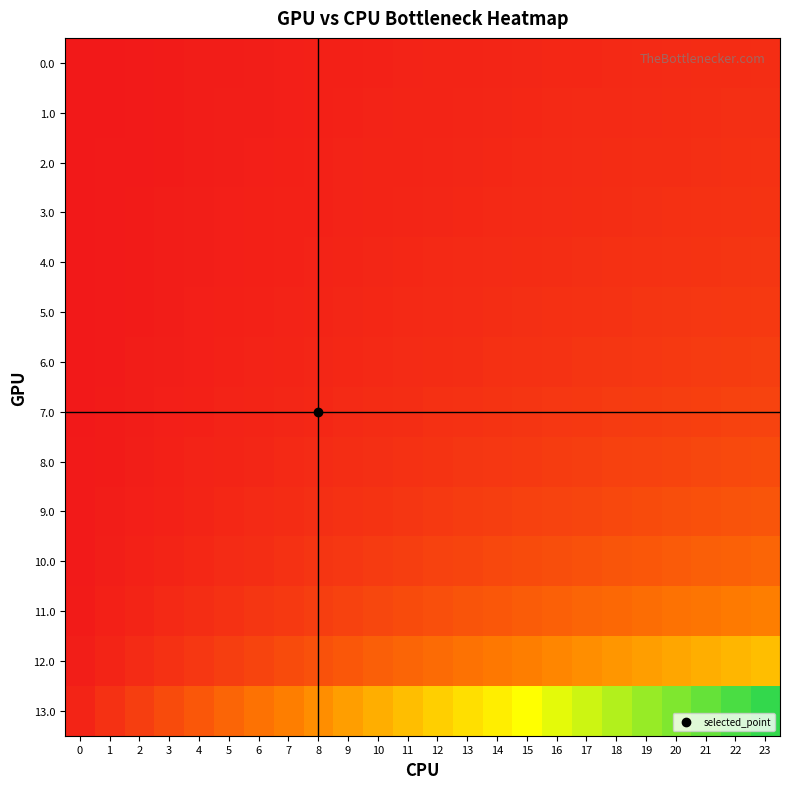

What is the total value across all series at 21?

2.9